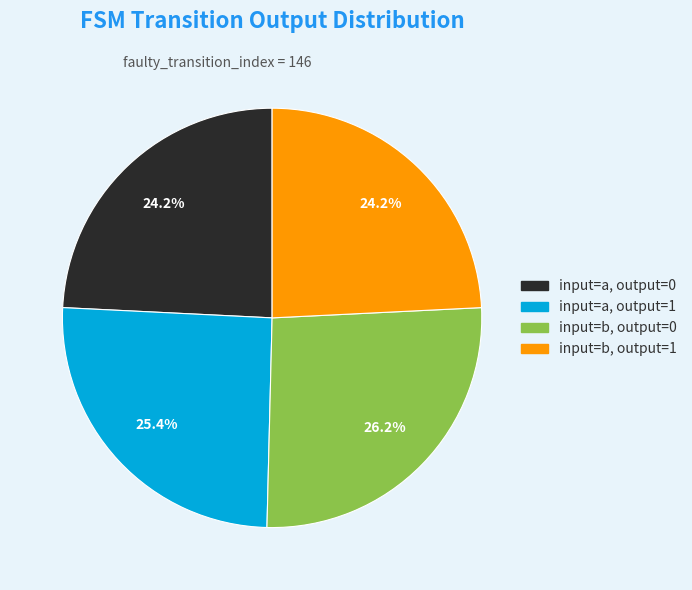

To the nearest percent, what is the average slice percentage?

25%